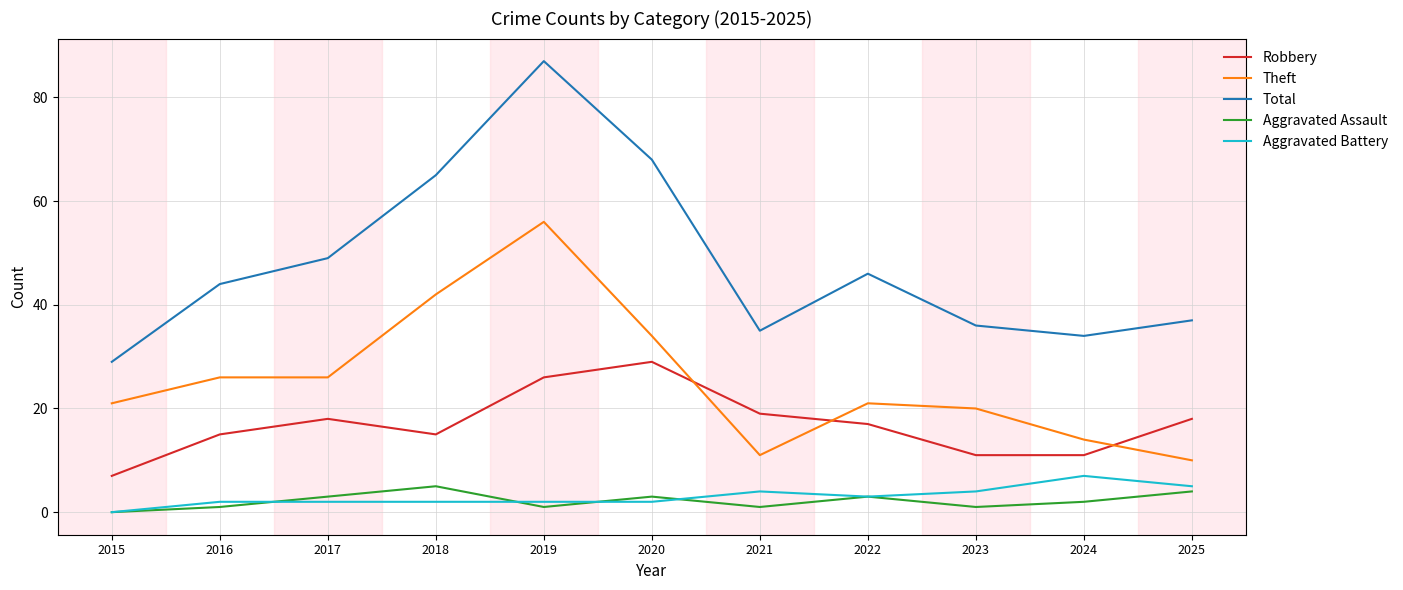

Reading left to right, transcribe all the data shown in this chart.

Robbery: 2015=7	2016=15	2017=18	2018=15	2019=26	2020=29	2021=19	2022=17	2023=11	2024=11	2025=18
Theft: 2015=21	2016=26	2017=26	2018=42	2019=56	2020=34	2021=11	2022=21	2023=20	2024=14	2025=10
Total: 2015=29	2016=44	2017=49	2018=65	2019=87	2020=68	2021=35	2022=46	2023=36	2024=34	2025=37
Aggravated Assault: 2015=0	2016=1	2017=3	2018=5	2019=1	2020=3	2021=1	2022=3	2023=1	2024=2	2025=4
Aggravated Battery: 2015=0	2016=2	2017=2	2018=2	2019=2	2020=2	2021=4	2022=3	2023=4	2024=7	2025=5